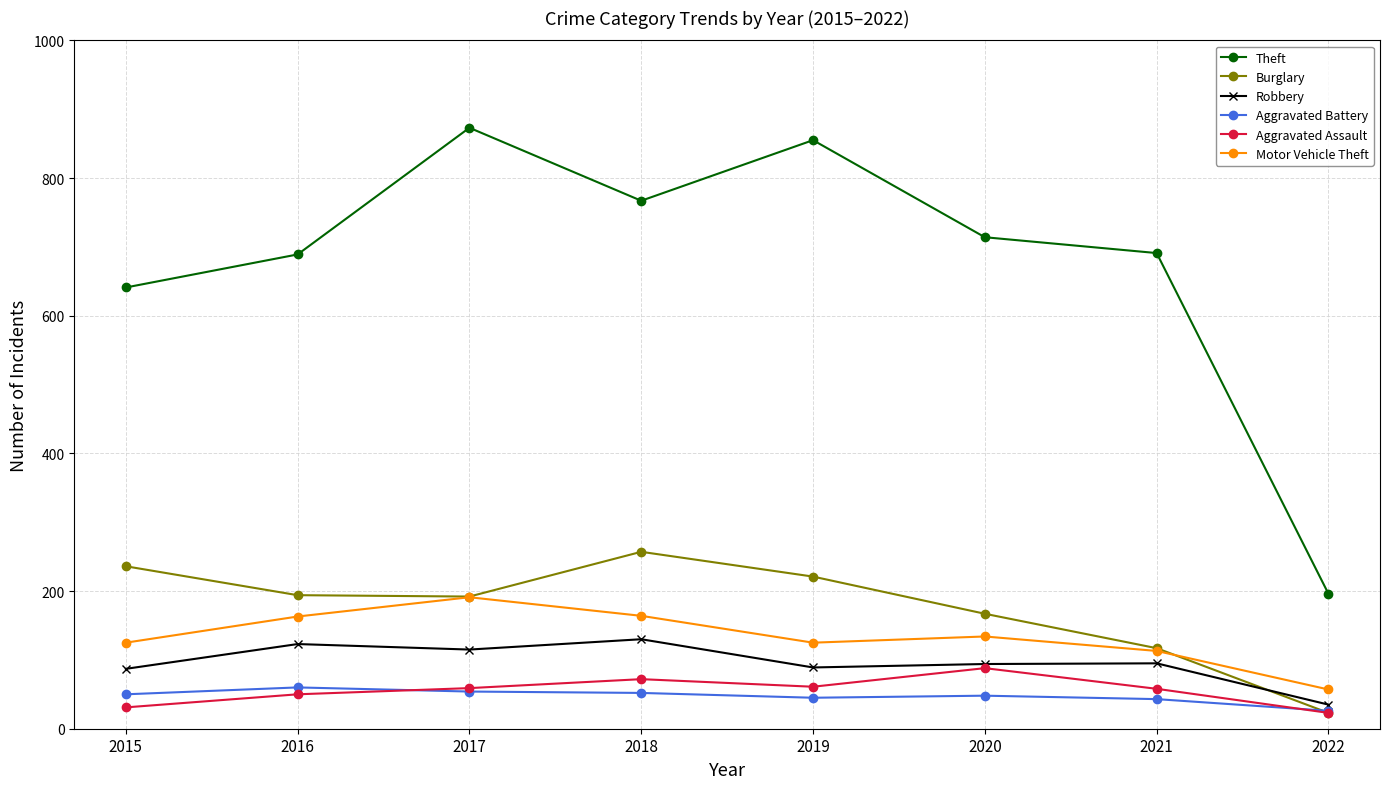

What is the sum of all Robbery values?

768